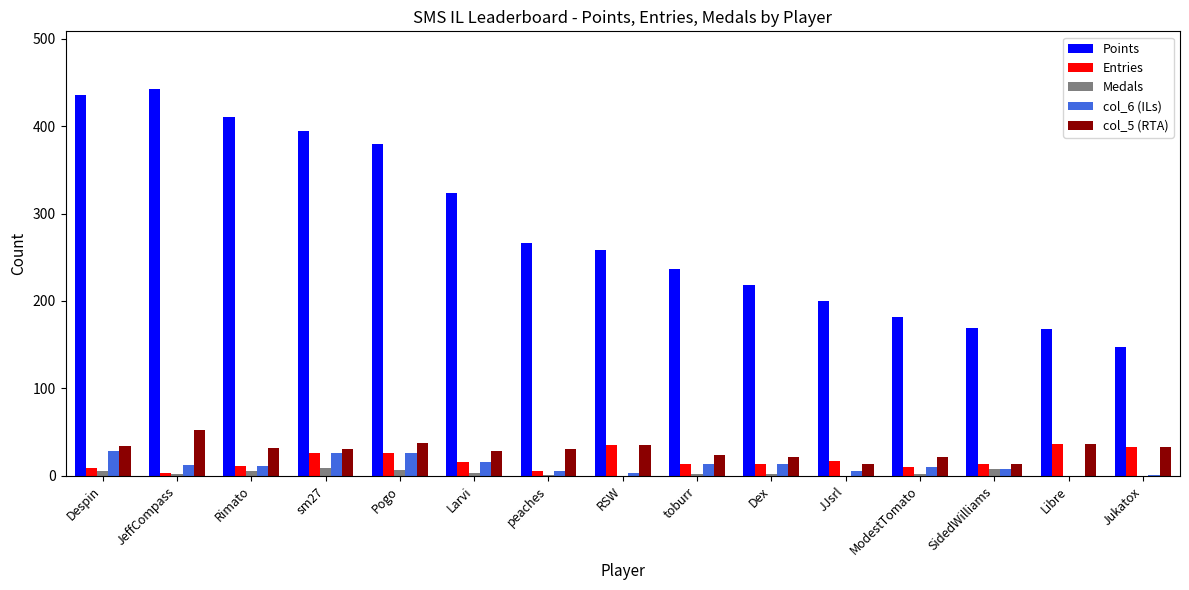

Which series has the largest total across all categories?

Points